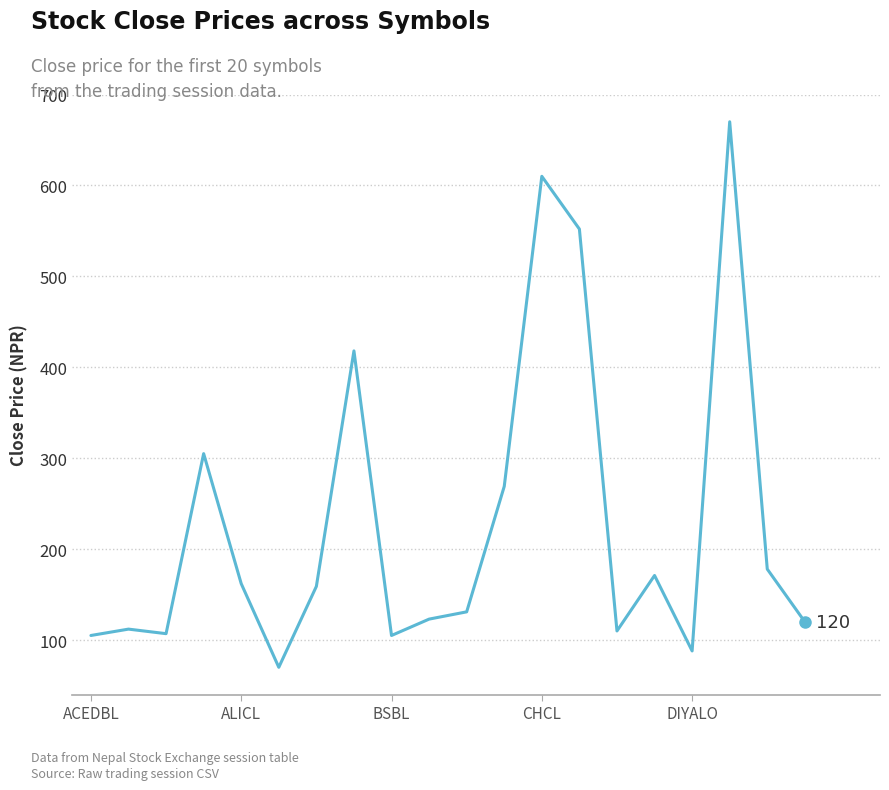

What is the difference between the maximum and minimum values?

600